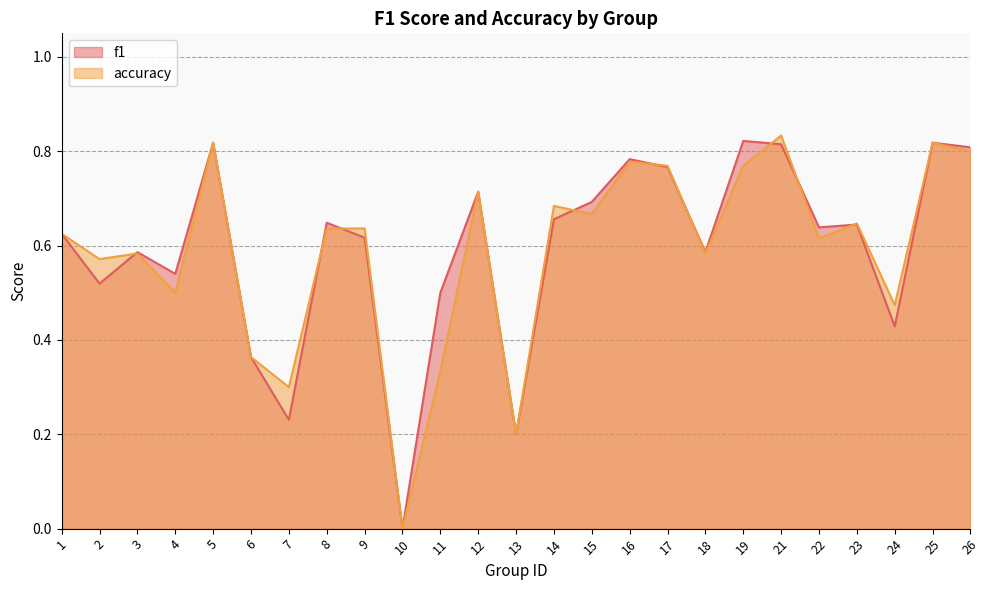

Which series changed the most between 4 and 13?

f1